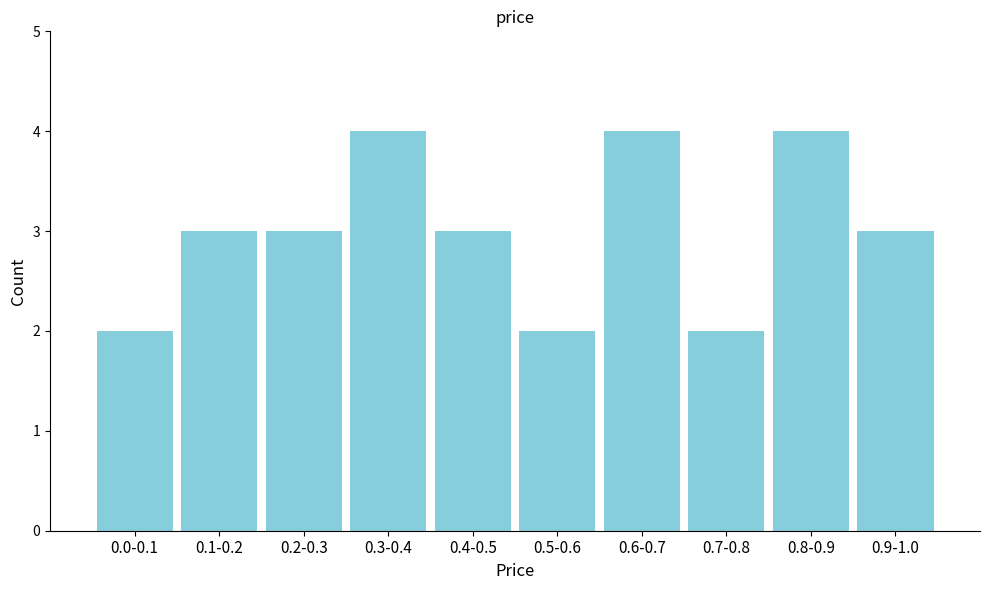

Reading right to left, what are all the values shown in this chart?

0.9-1.0=3	0.8-0.9=4	0.7-0.8=2	0.6-0.7=4	0.5-0.6=2	0.4-0.5=3	0.3-0.4=4	0.2-0.3=3	0.1-0.2=3	0.0-0.1=2